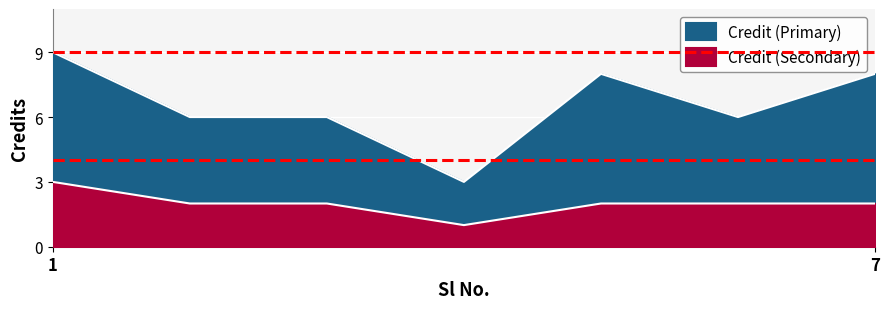

Is it true that Credit (Secondary) equals 3 at 7?

False